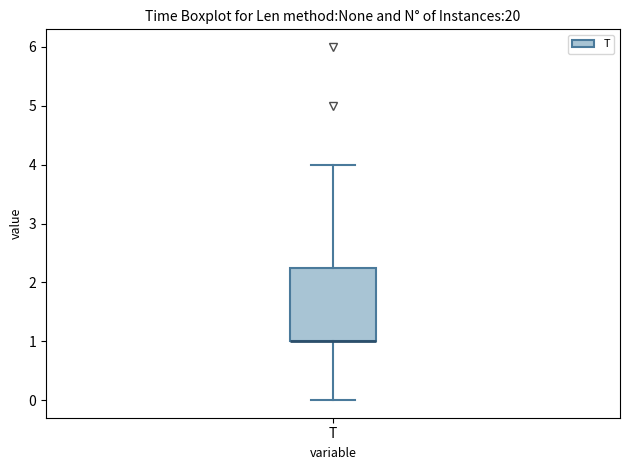

Where does the lower whisker of the box for T end on the y-axis? The values are not printed on the chart, so give them approximately, as read against the axis.

0.0